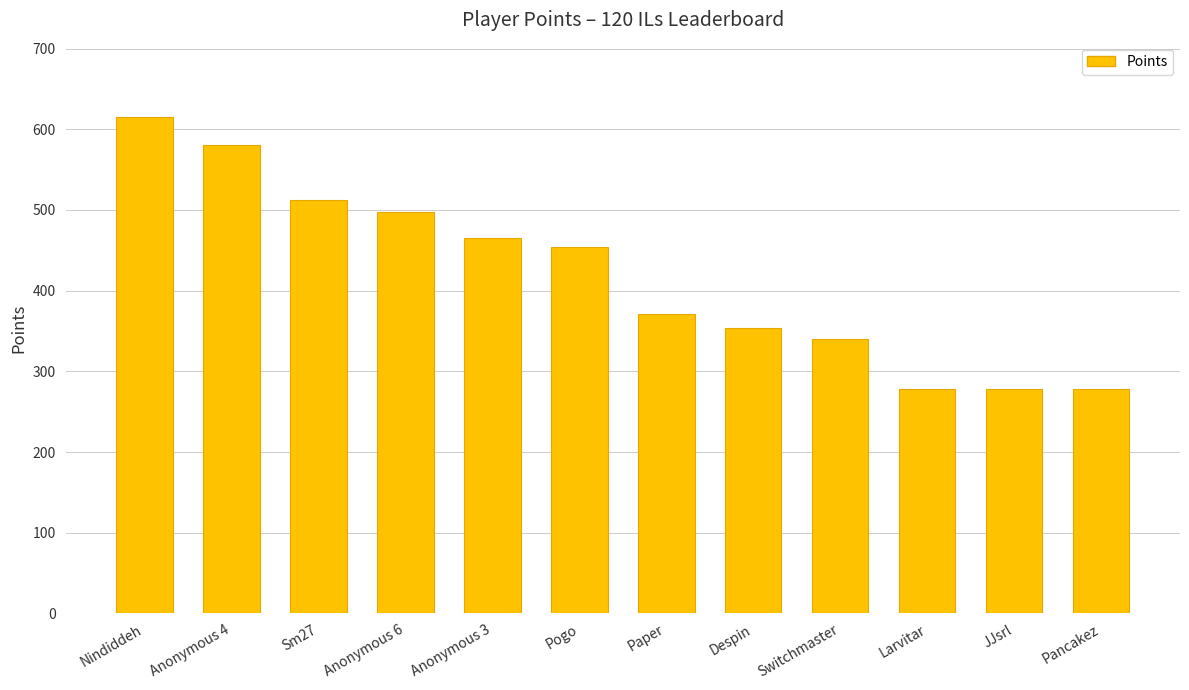

How many bars are there in total?

12